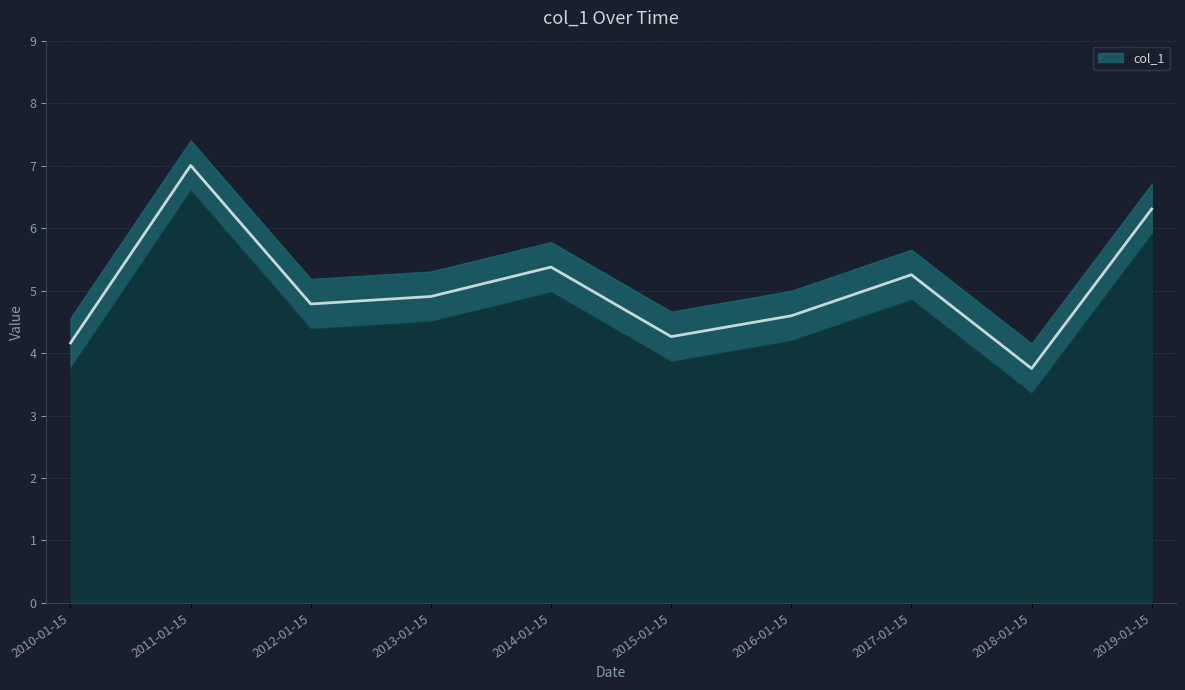

How many points are higher than both their immediate neighbors (excluding endpoints)?

3